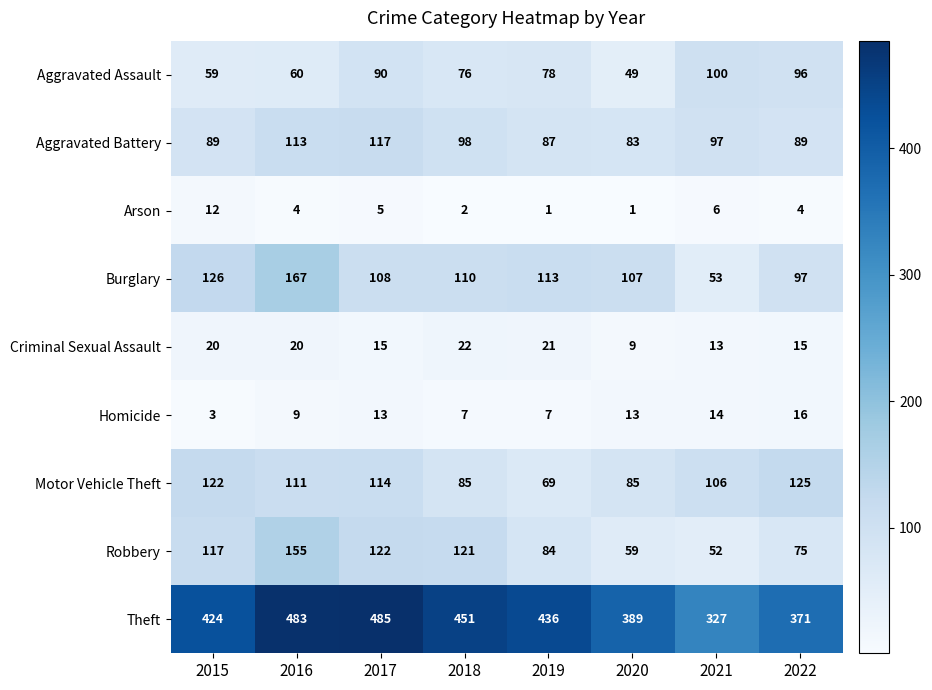

What is the difference between the maximum and second lowest values in the Homicide series?

9